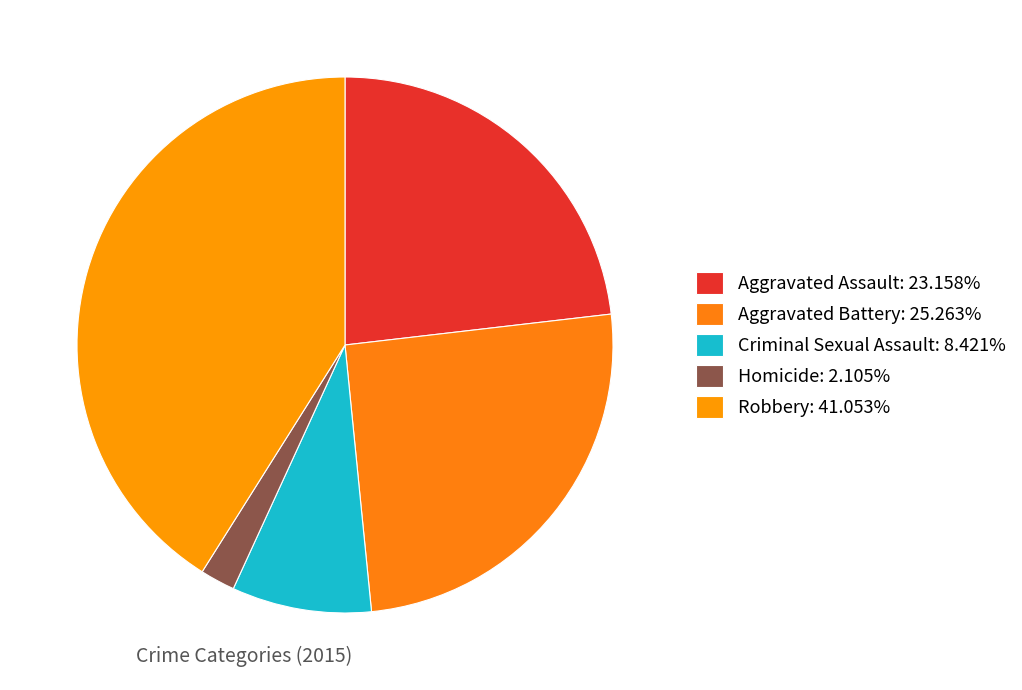

To the nearest percent, what is the combined percentage of Aggravated Battery and Aggravated Assault?

48%